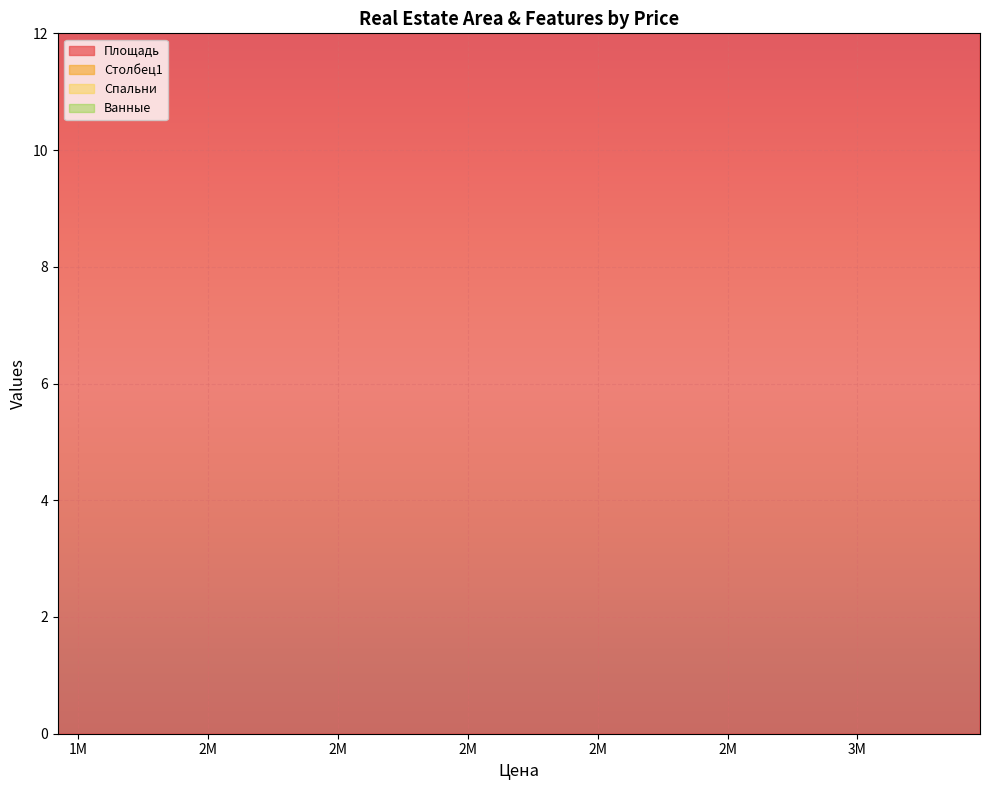

In Ванные, how many points are higher than both neighbors (excluding endpoints)?

4